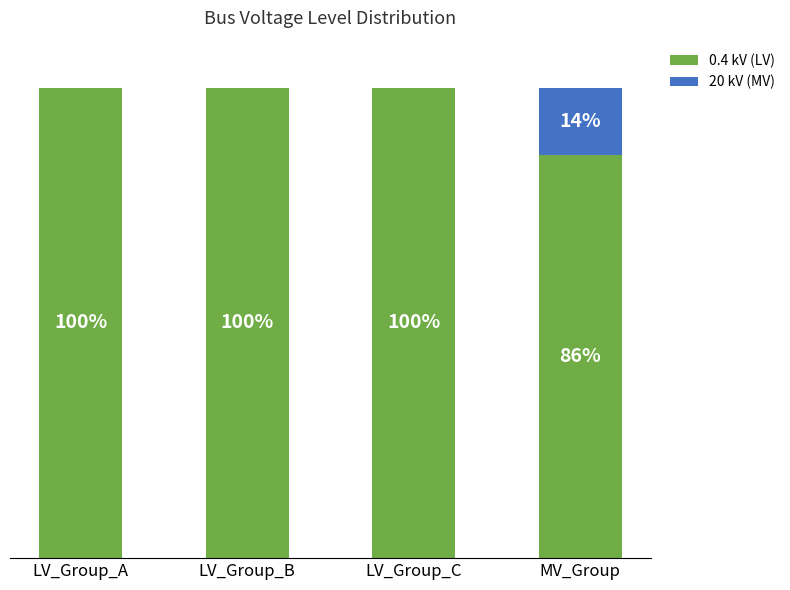

At which label is 0.4 kV (LV) closest to 92?

MV_Group